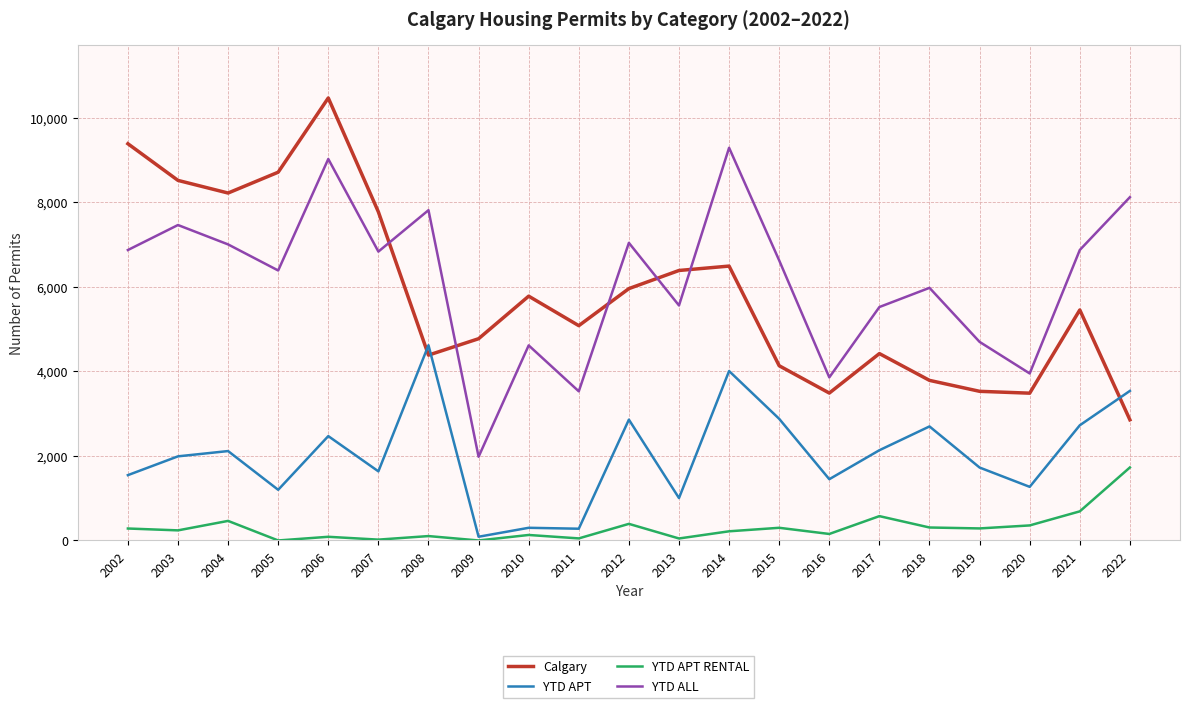

What is the sum of all YTD APT values?

42544